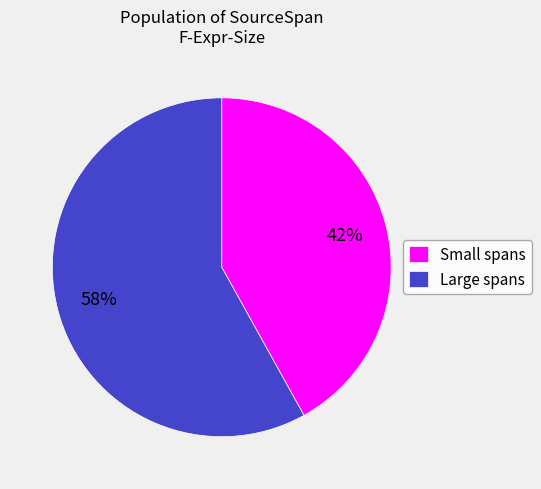

Is the sum of Large spans and Small spans greater than half?

Yes